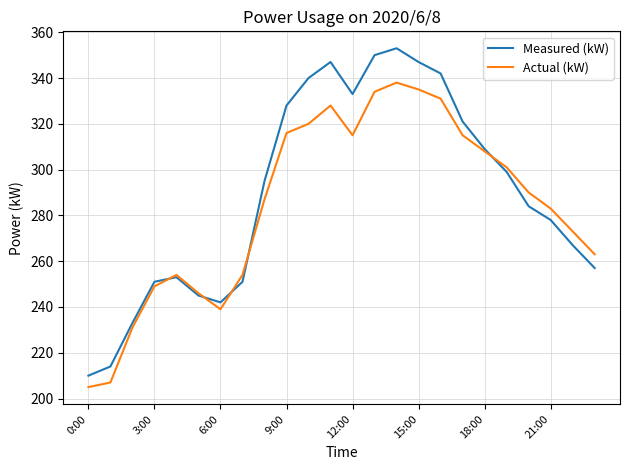

How many lines are shown in the chart?

2